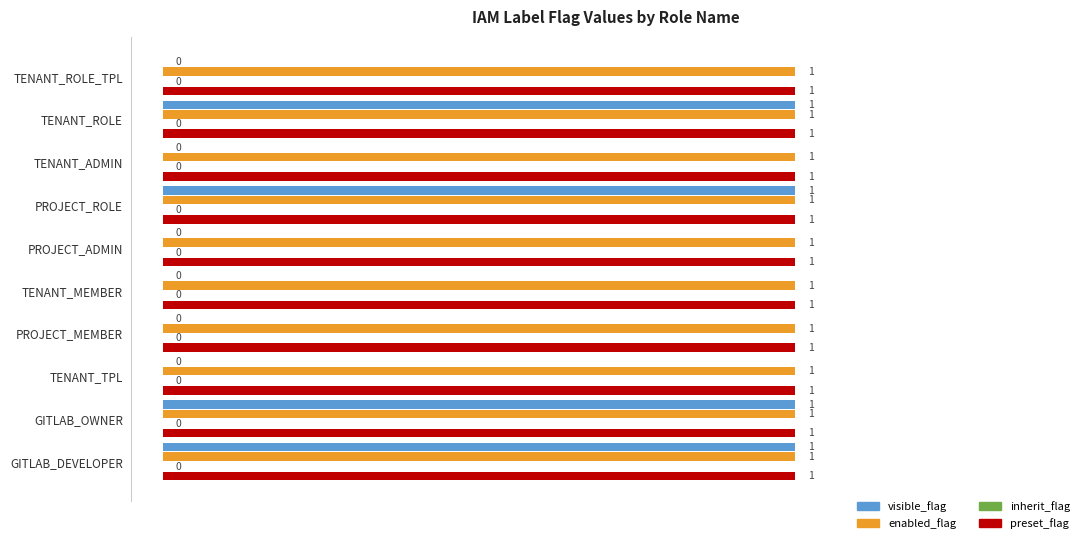

How many series are shown in this chart?

3